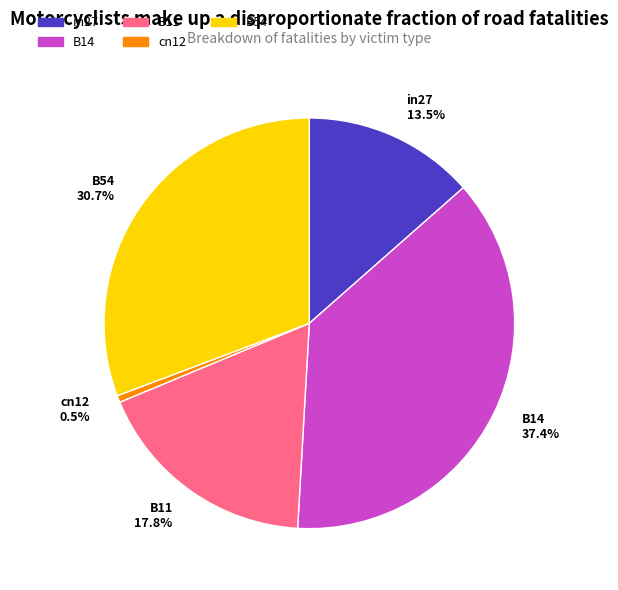

Is there a majority slice in this chart?

No